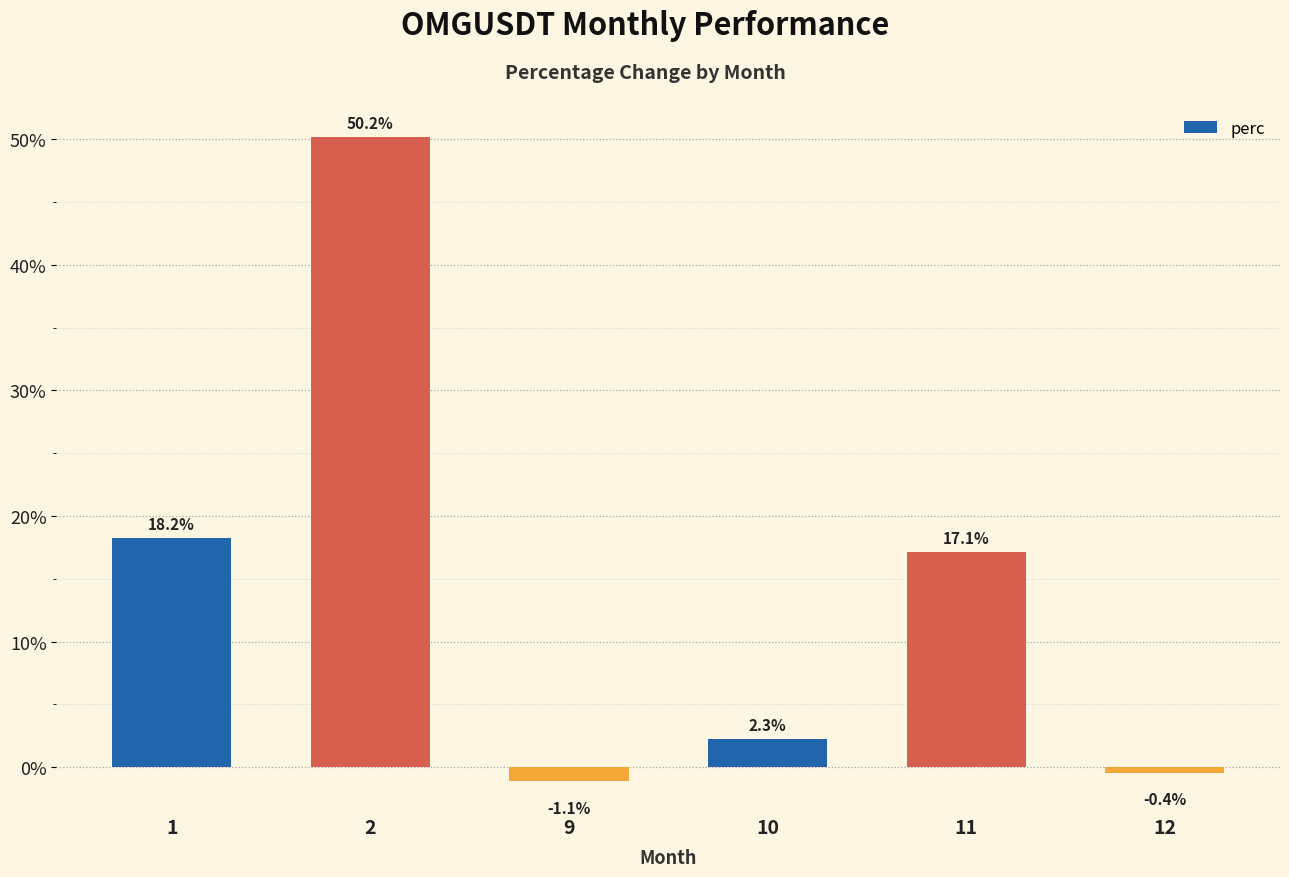

How many categories are shown in the chart?

6